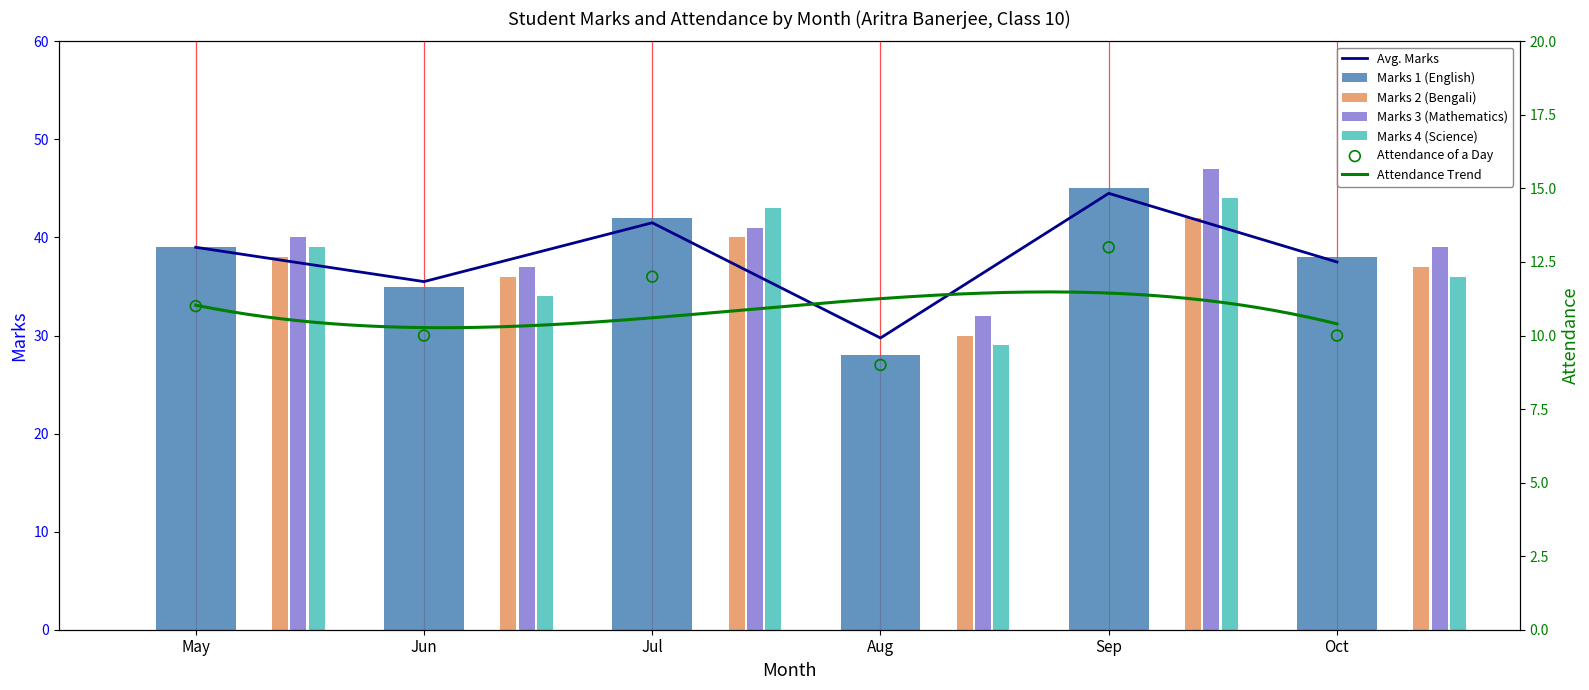

Which series contains the lowest Y value?

Marks 1 (English)